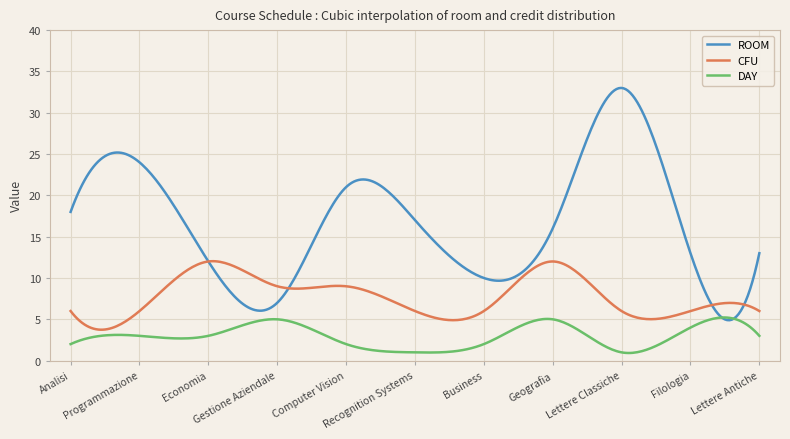

Which series has the largest range (max minus min)?

ROOM